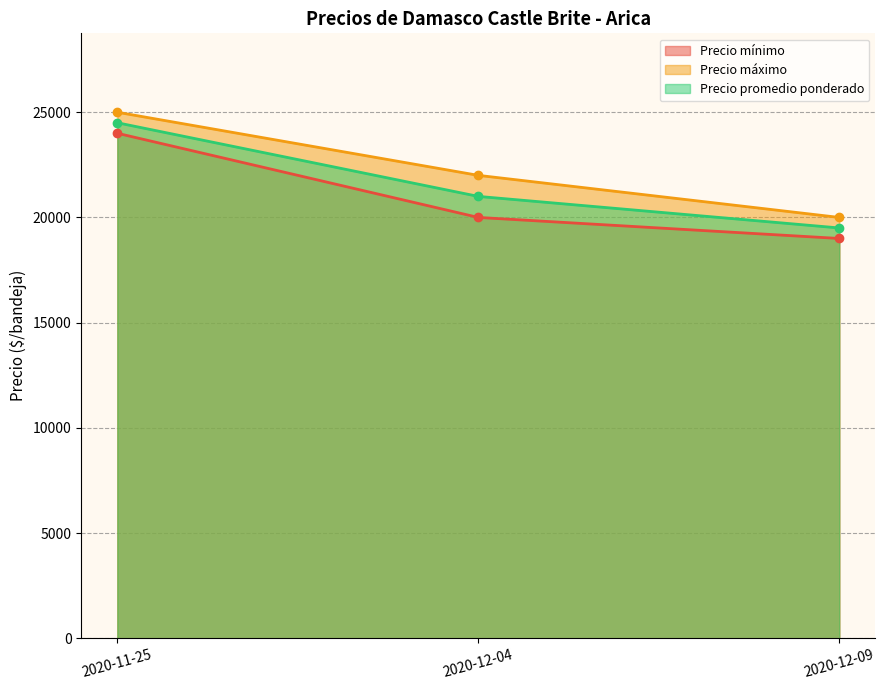

List the labels in order of Precio mínimo value, largest first.

2020-11-25, 2020-12-04, 2020-12-09